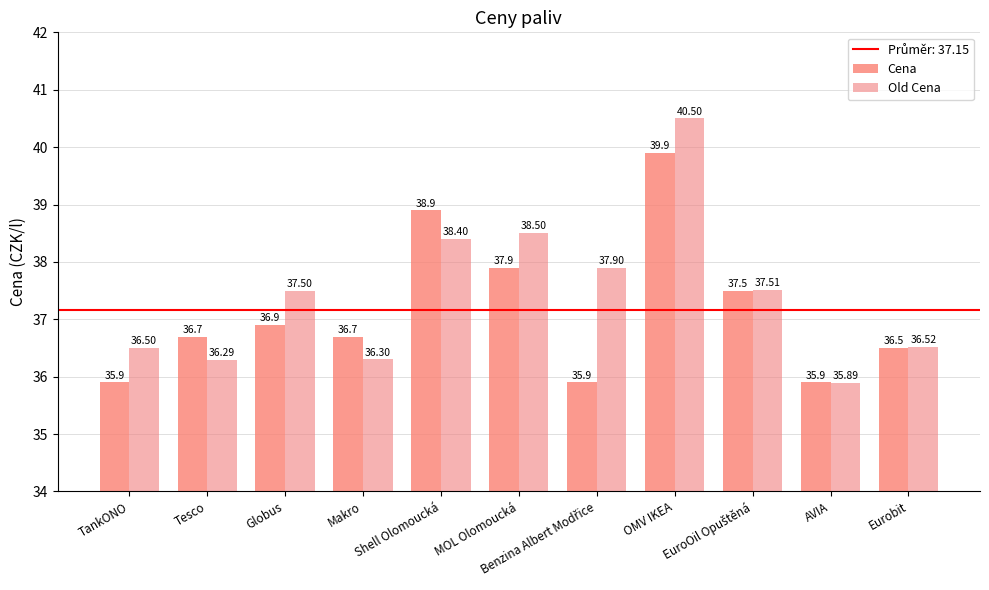

Reading left to right, transcribe all the data shown in this chart.

Cena: 35.9	36.7	36.9	36.7	38.9	37.9	35.9	39.9	37.5	35.9	36.5
Old Cena: 36.5	36.3	37.5	36.3	38.4	38.5	37.9	40.5	37.5	35.9	36.5